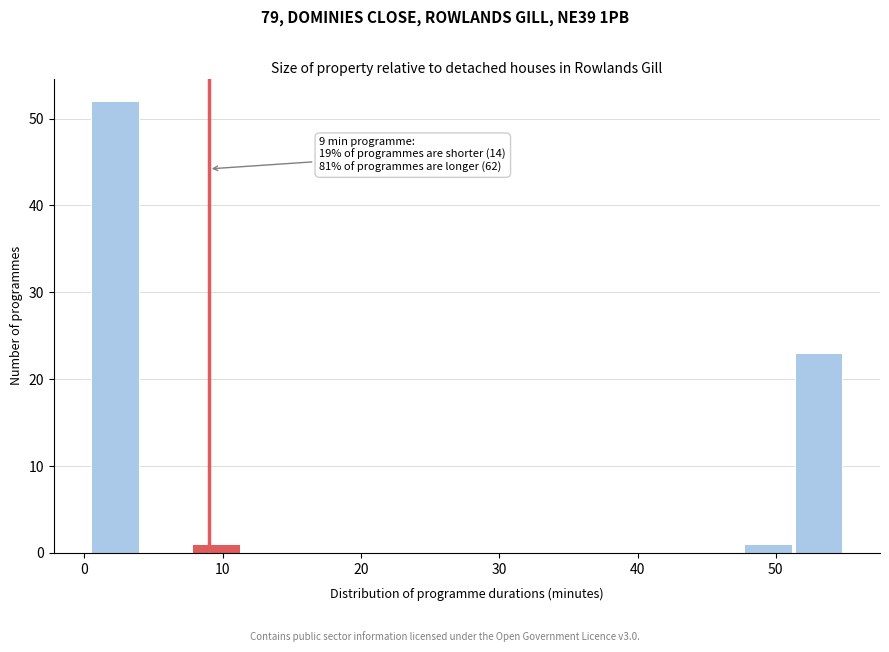

Around what value on the x-axis is the tallest bar? Give the approximate position of its centre, as read against the axis.

2